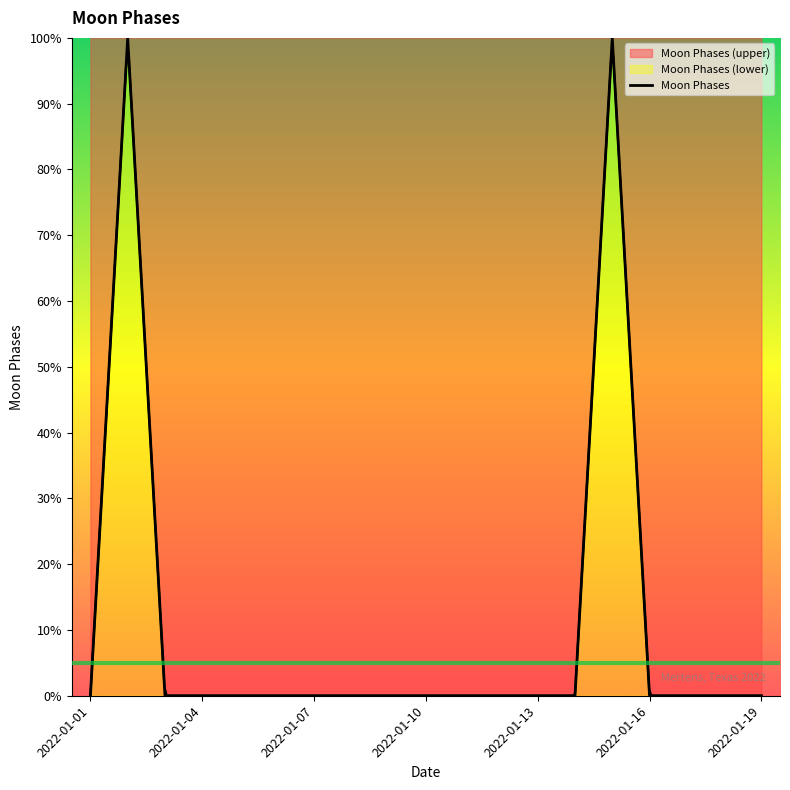

Reading left to right, extract all data points from this chart.

0.0	100.0	0.0	0.0	0.0	0.0	0.0	0.0	0.0	0.0	0.0	0.0	0.0	0.0	100.0	0.0	0.0	0.0	0.0